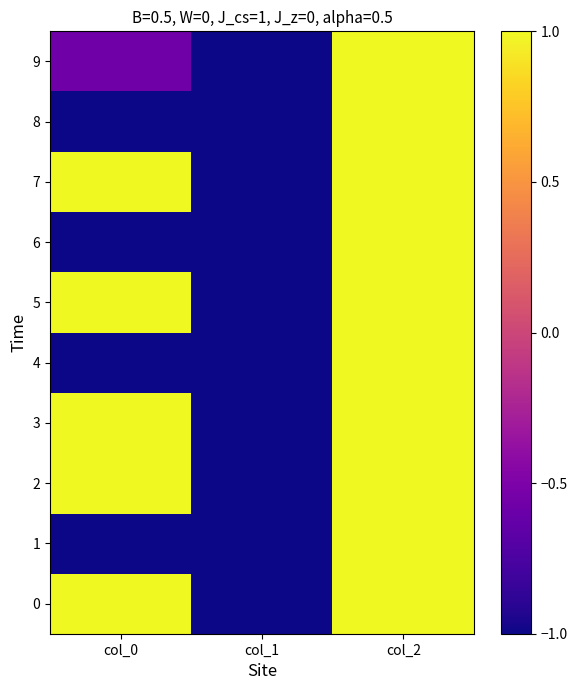

What is the greatest value displayed?

1.0